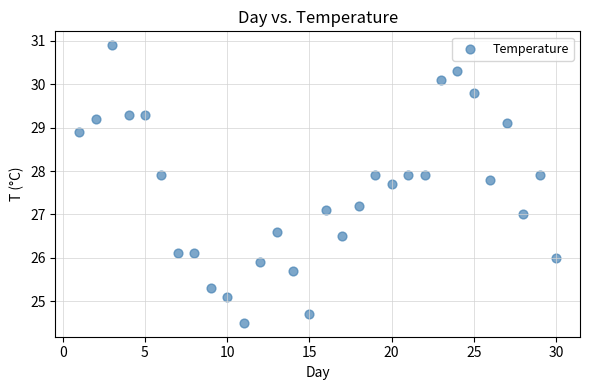

What is the range of Y values (max minus min)?

6.4